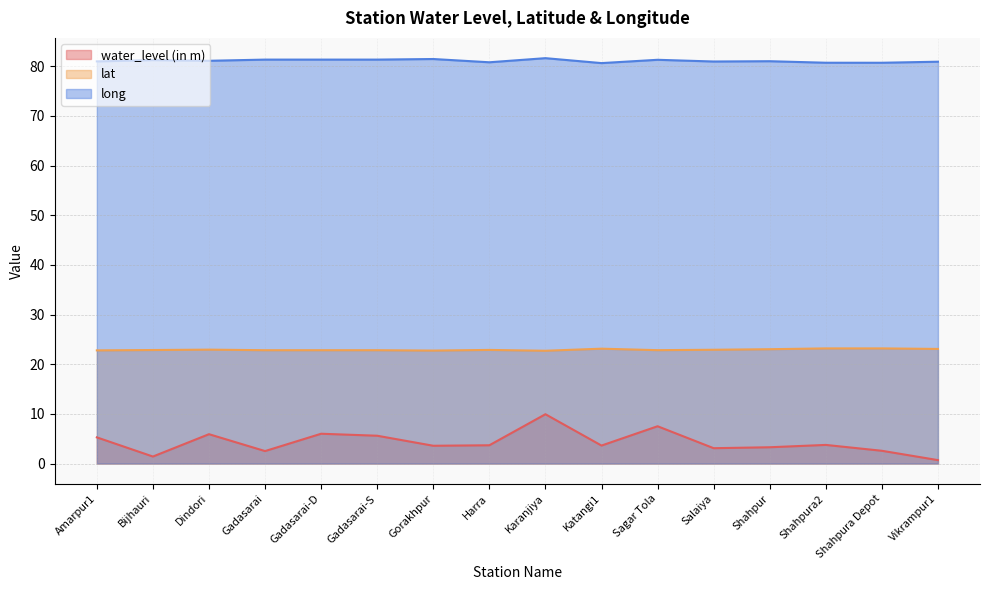

Read the water_level (in m) value at Shahpura2.

3.8